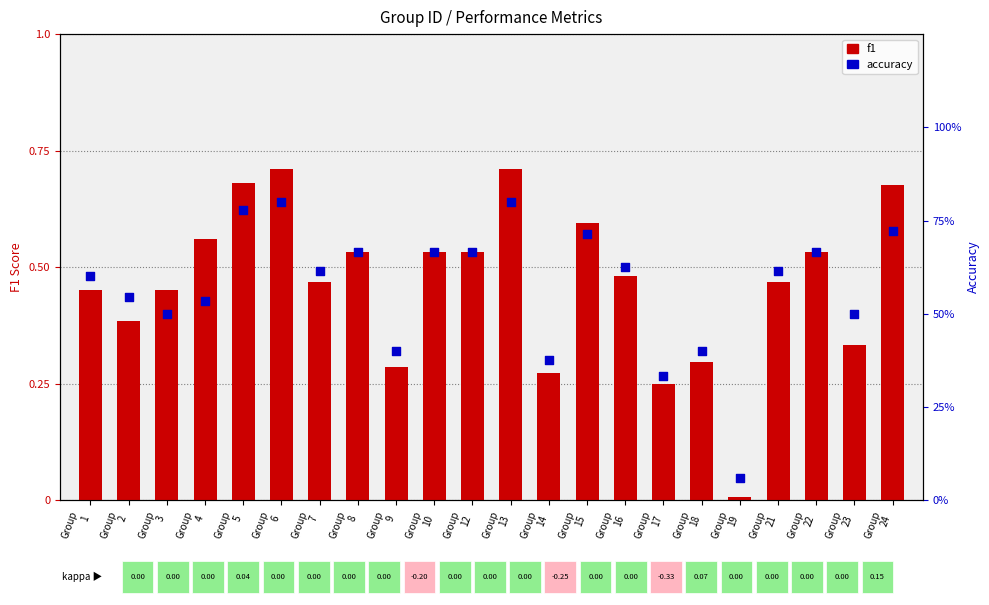

Which series contains the lowest Y value?

f1